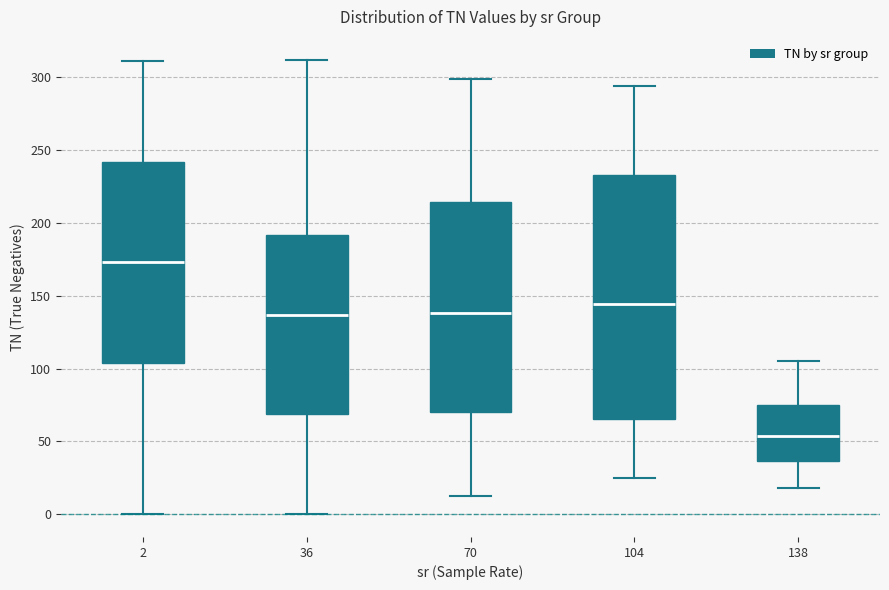

Which box's median line is the highest?

2